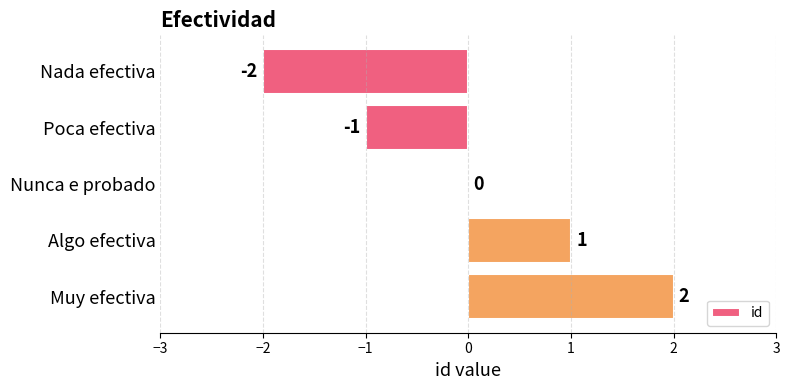

At which category does the chart reach its peak across all series?

Muy efectiva